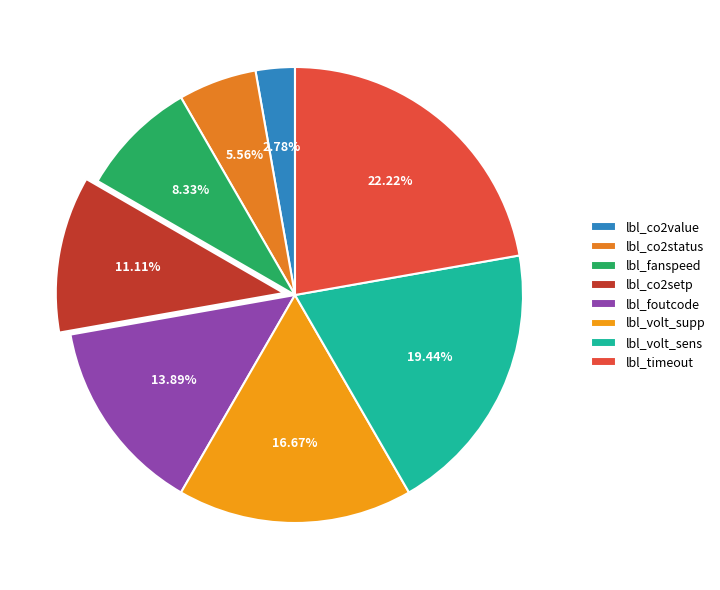

Is there any slice that represents more than half of the pie?

No